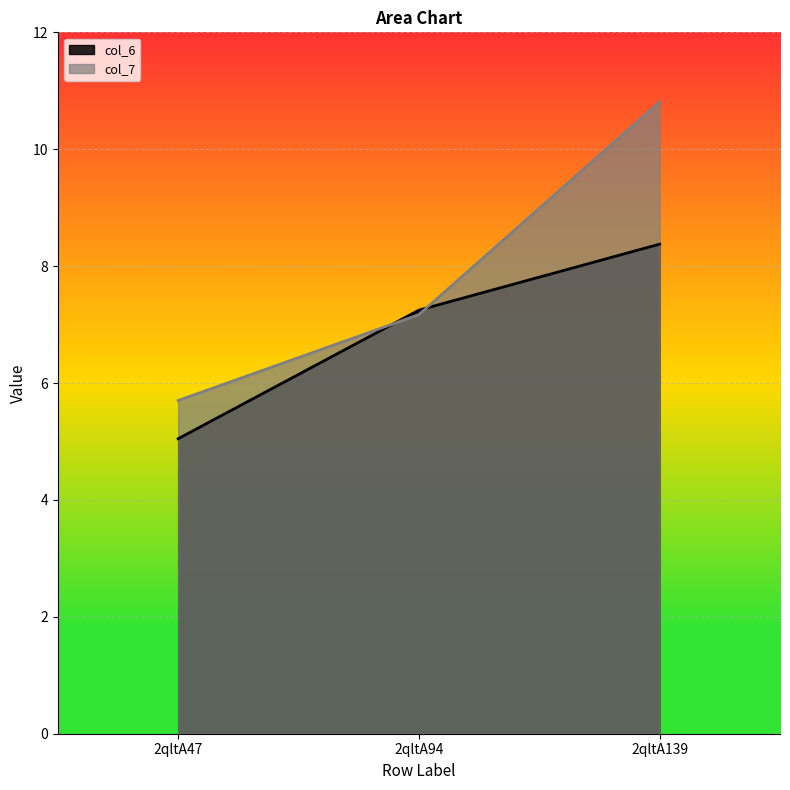

Rank the series by their maximum value, from highest to lowest.

col_7, col_6